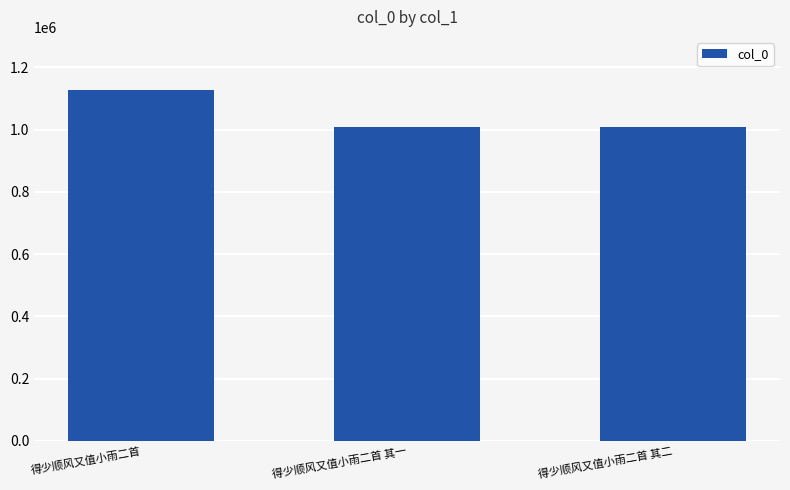

Approximately how many times larger is the value at 得少顺风又值小雨二首 其一 compared to 得少顺风又值小雨二首?

0.9